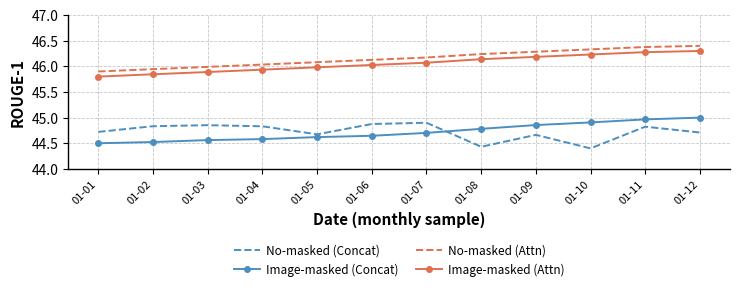

Is the value of No-masked (Attn) at 01-10 greater than the value of No-masked (Concat) at 01-03?

Yes